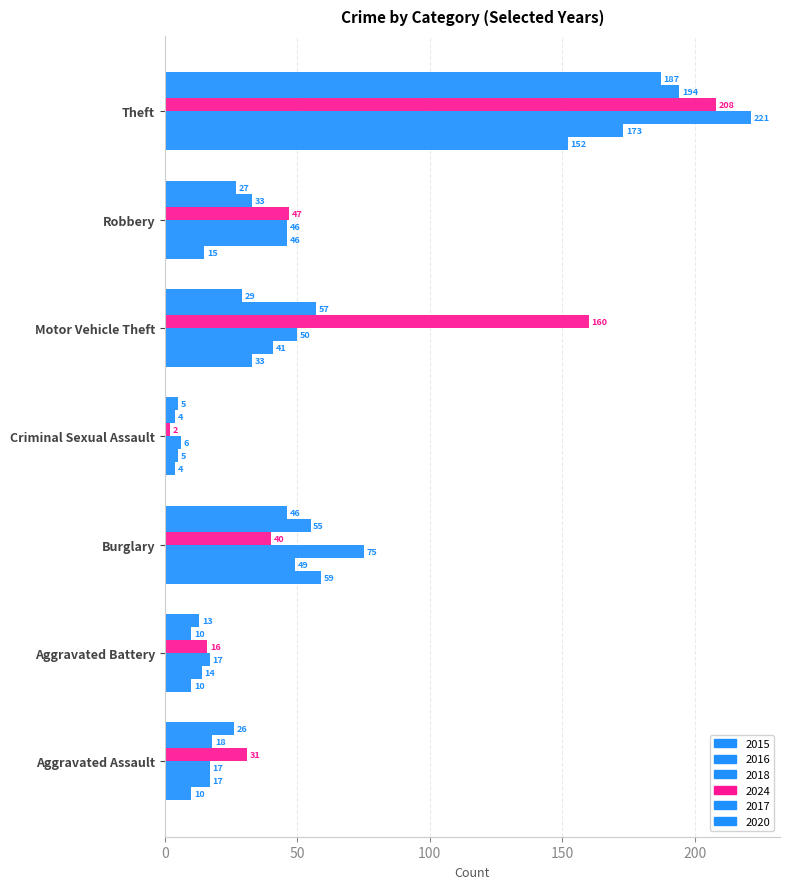

How many categories are shown in the chart?

7